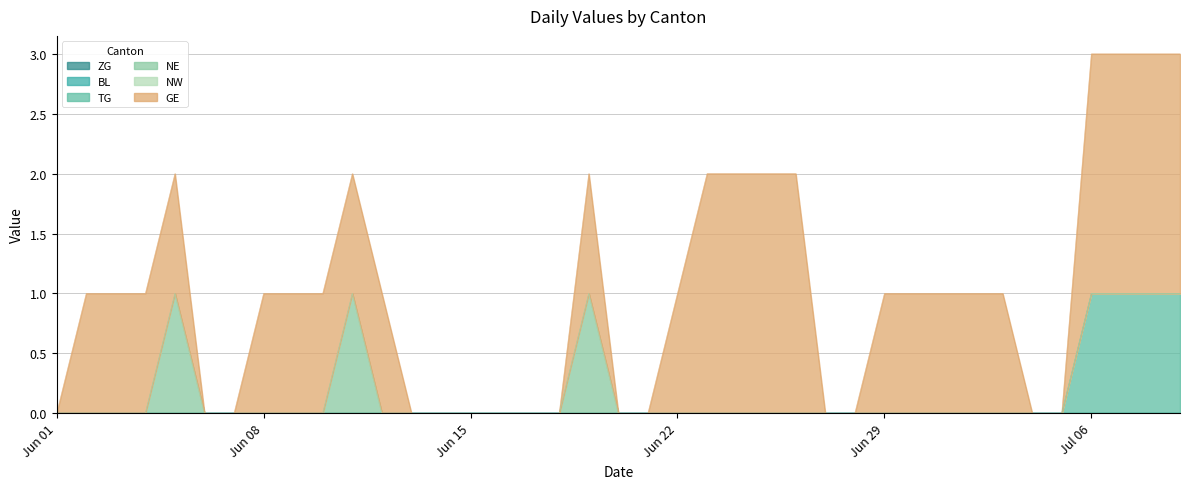

Which series has the largest range (max minus min)?

GE